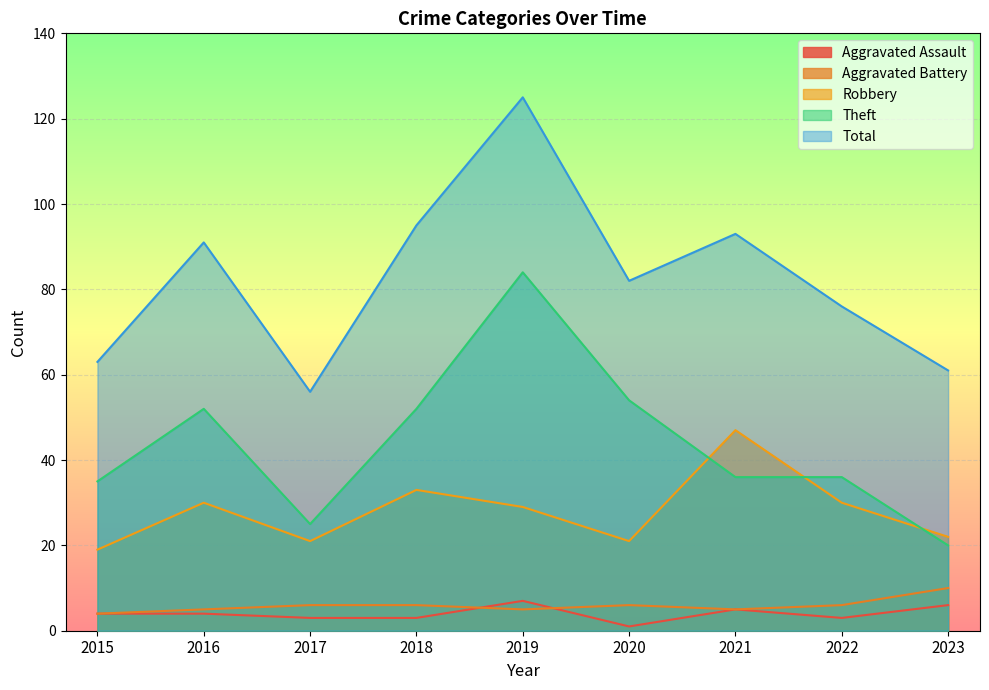

How many interior local valleys does the Aggravated Assault series have?

2